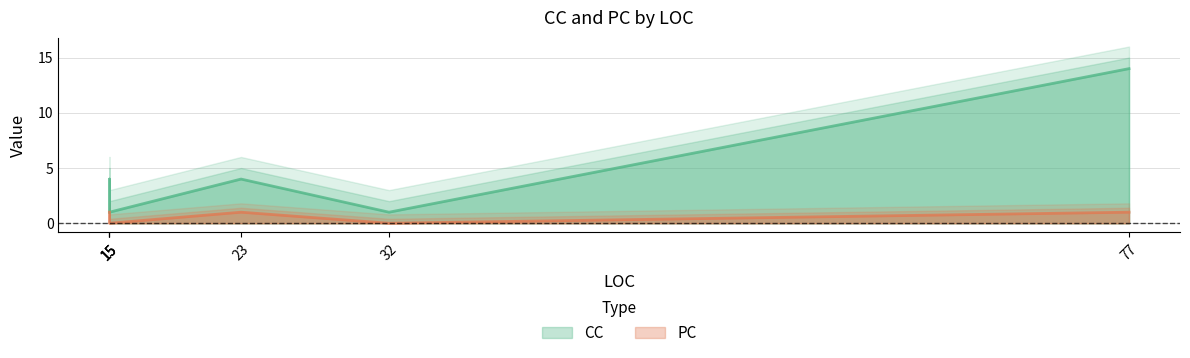

Between 15 and 23, which is larger?

23